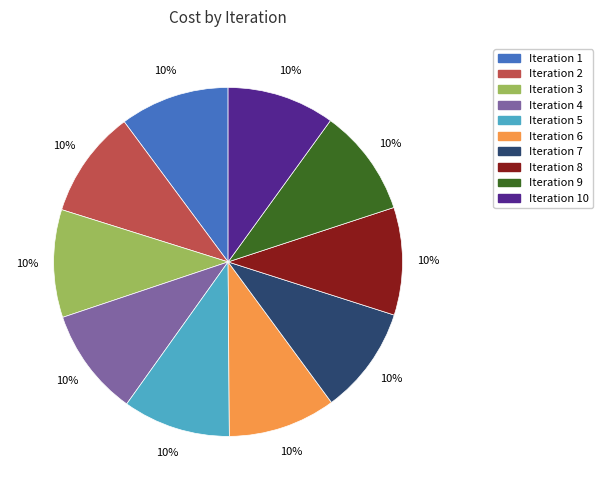

The Iteration 2 slice represents 1% of the pie. True or false?

False